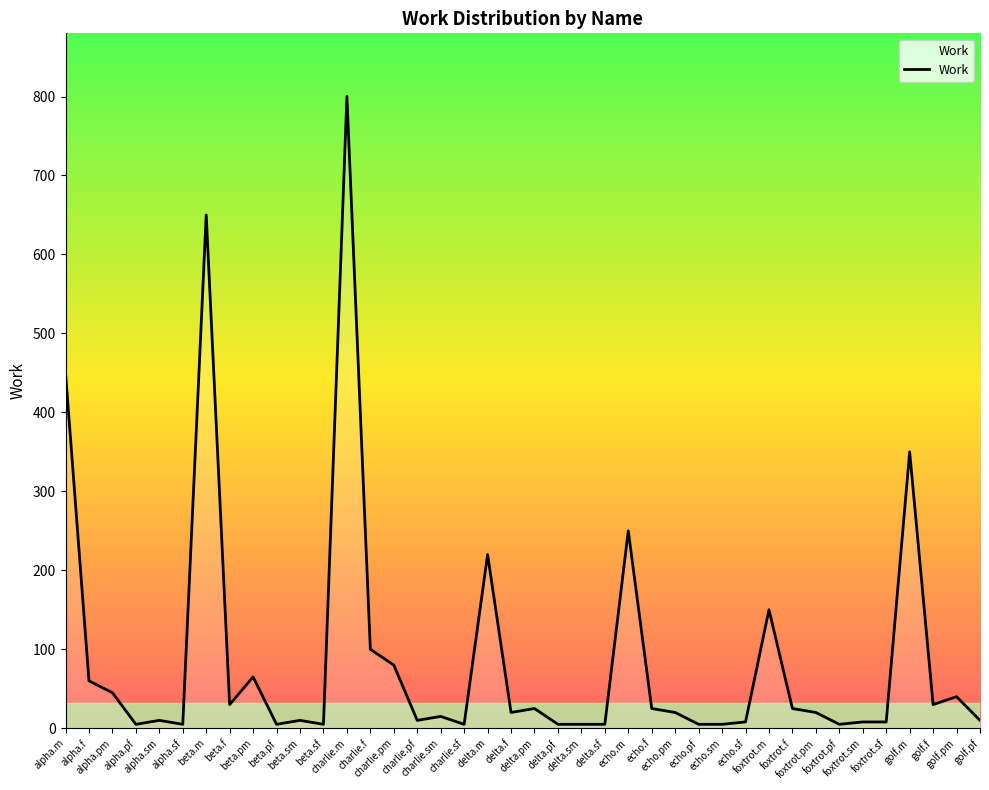

What is the greatest value displayed?

800